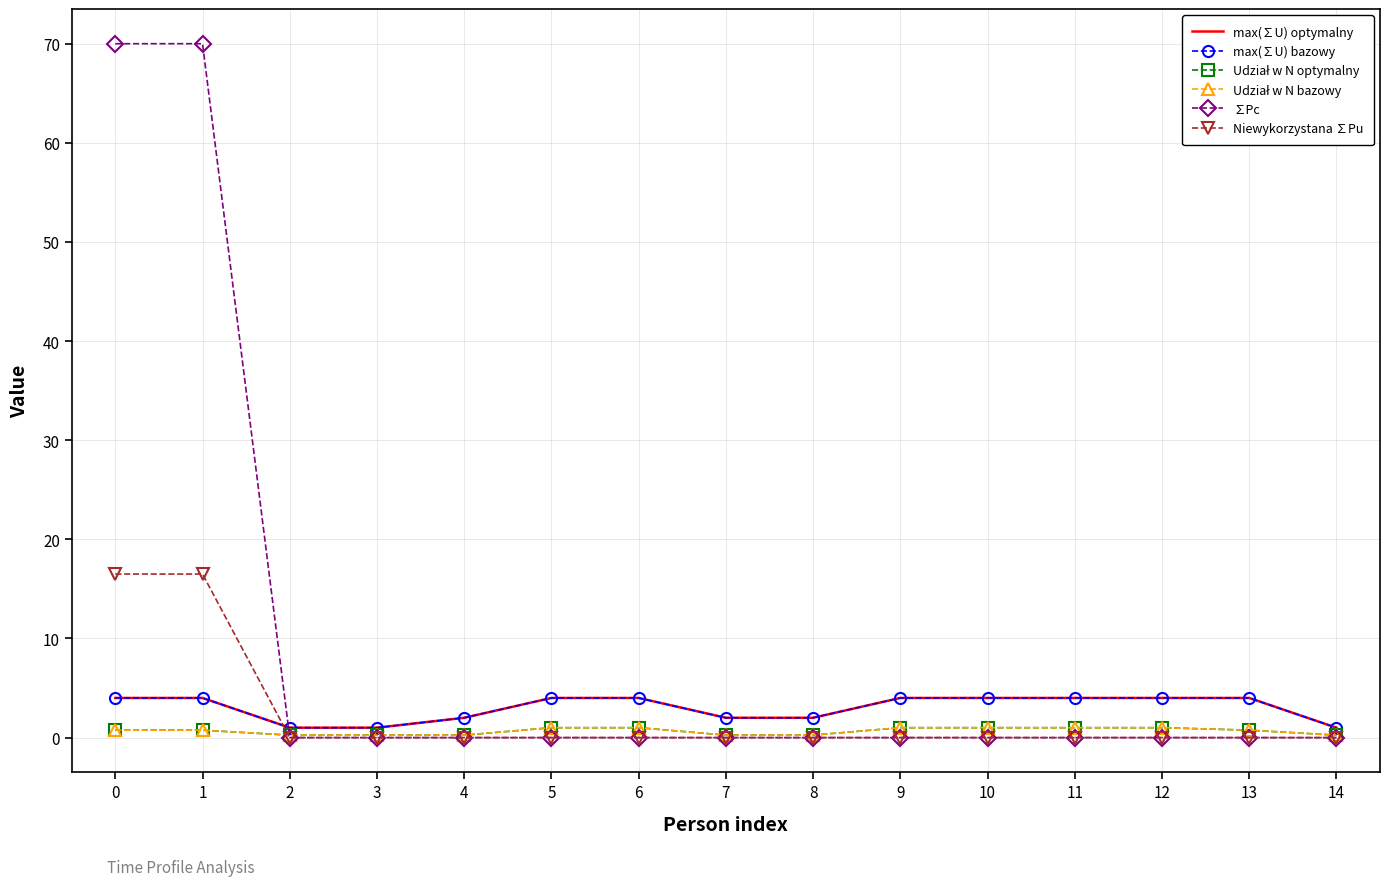

Which series has the largest total across all categories?

∑Pc